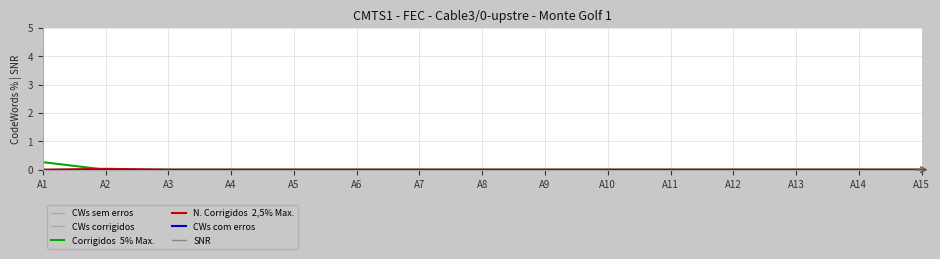

What is the maximum value shown in the chart?

0.3